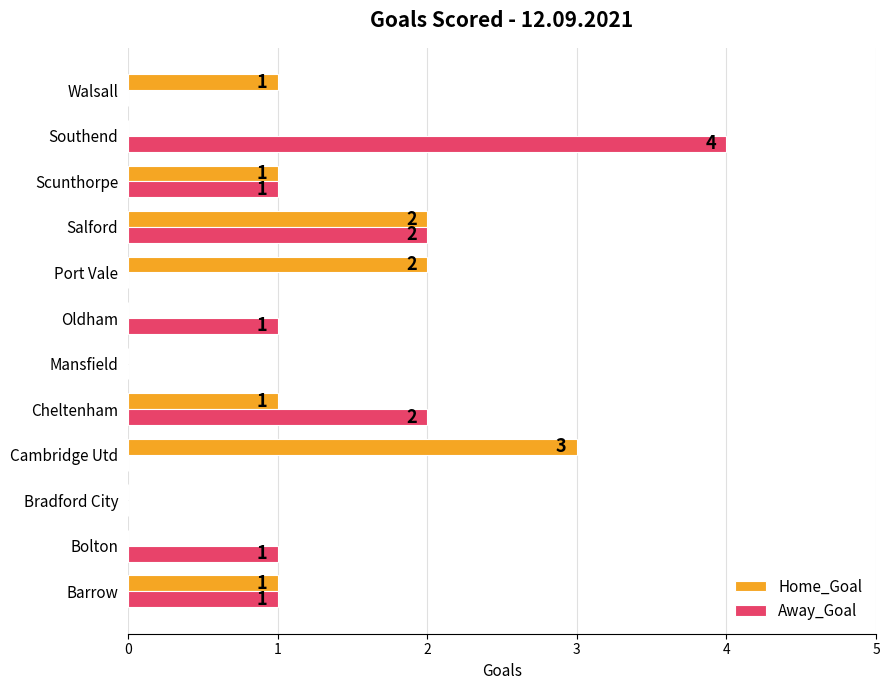

How many Home_Goal values are between 0 and 2?

11